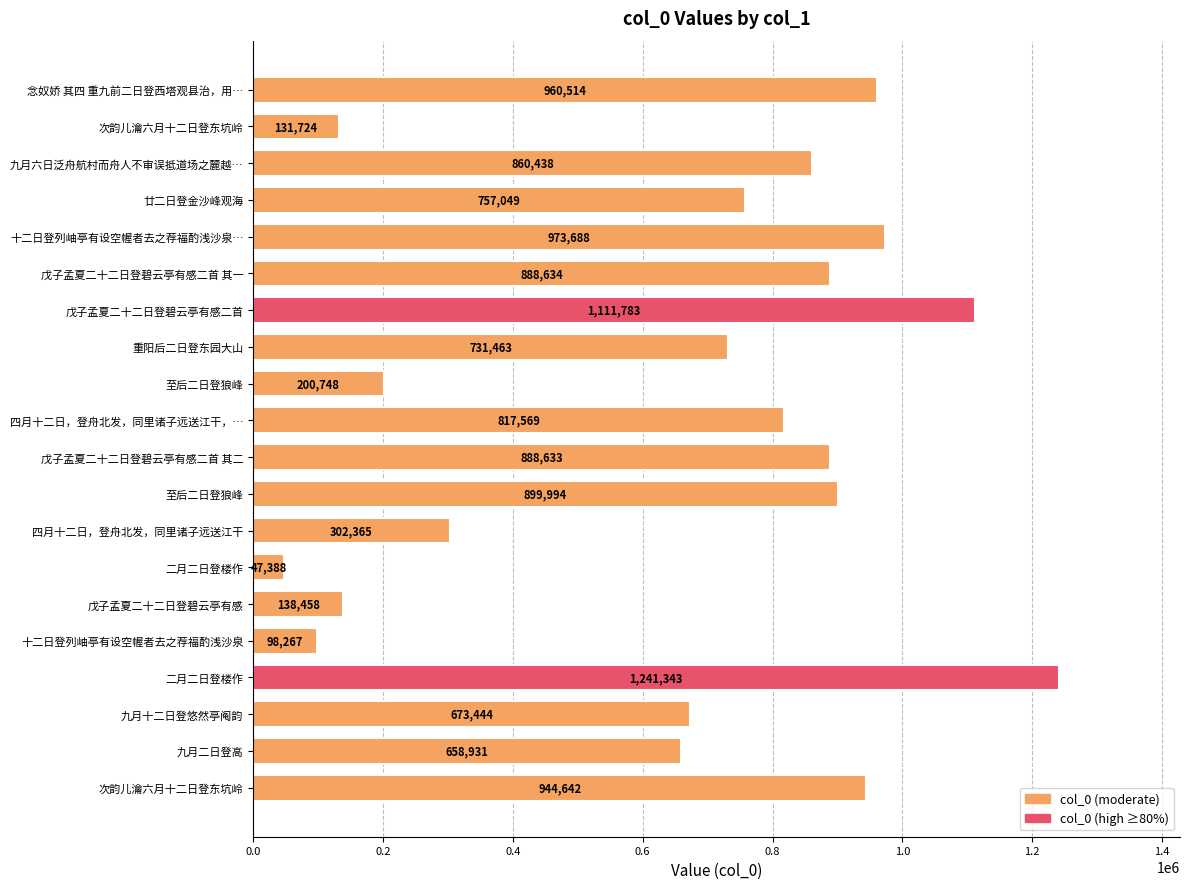

What is the maximum value shown in the chart?

1241343